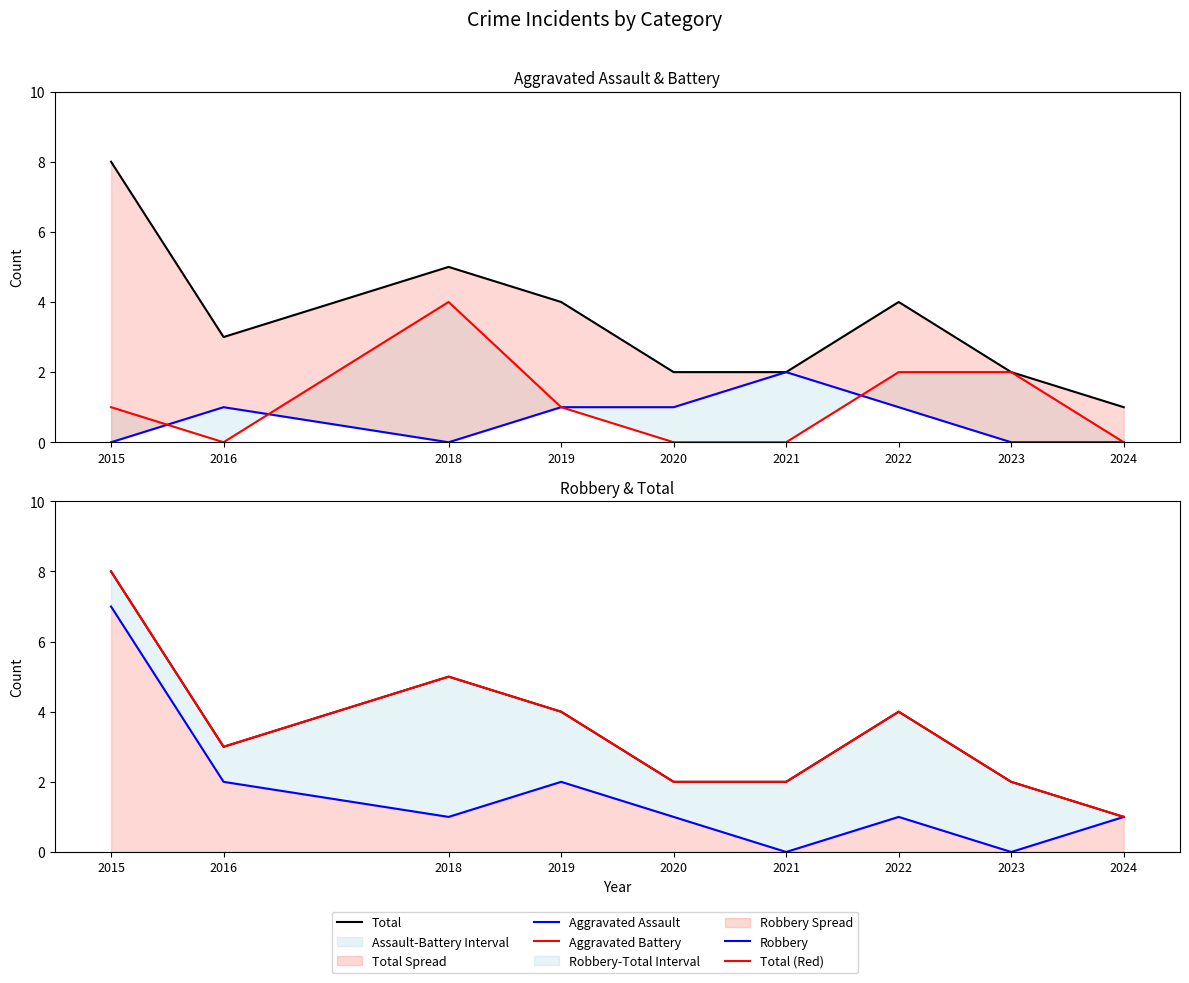

What is the difference between the second highest and minimum values in the Total series?

4